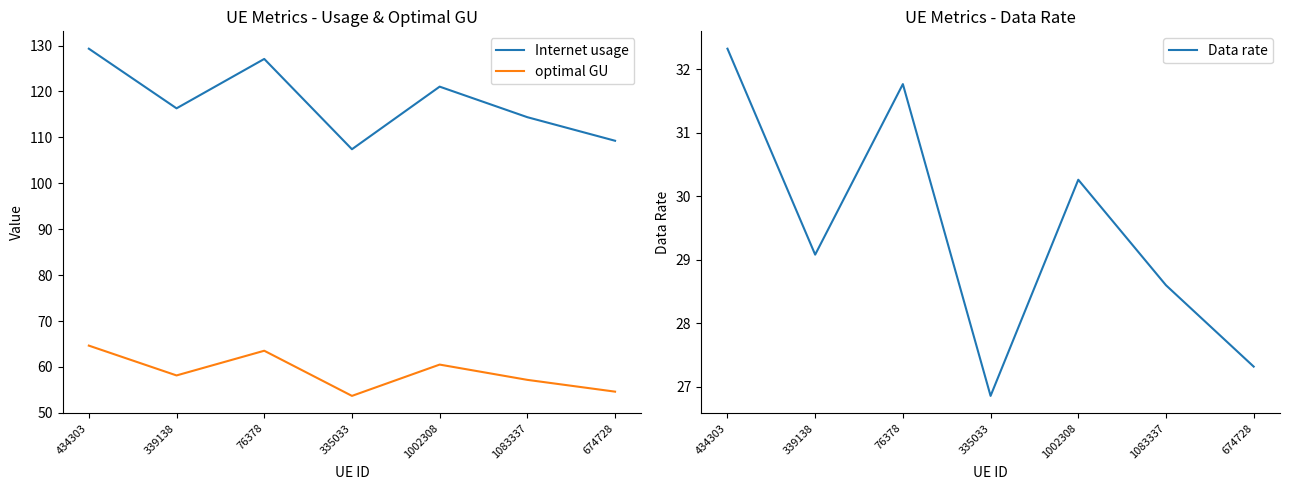

At which label does optimal GU first exceed 58?

434303